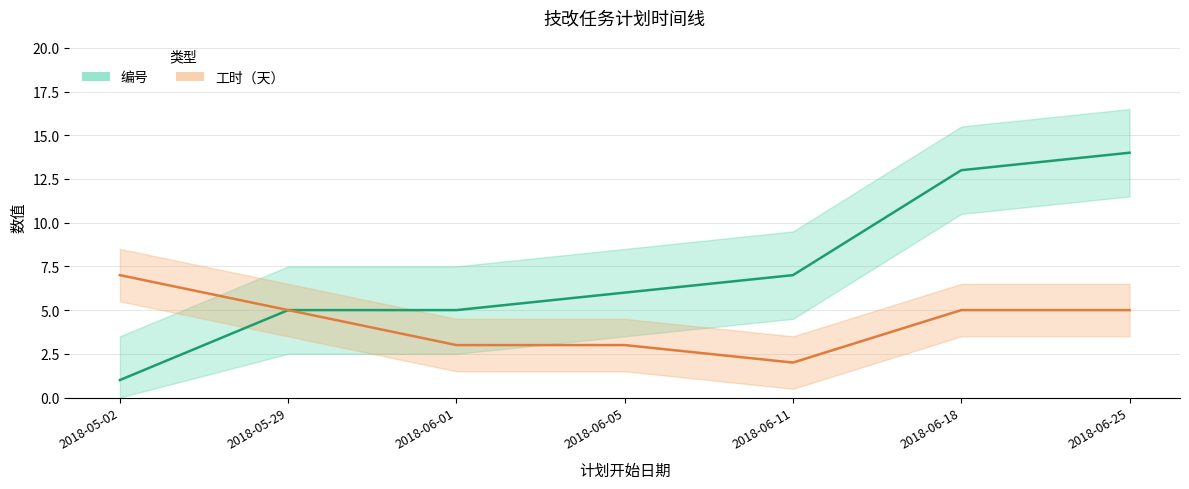

The value of 工时（天） at 2018-06-05 is 1. True or false?

False